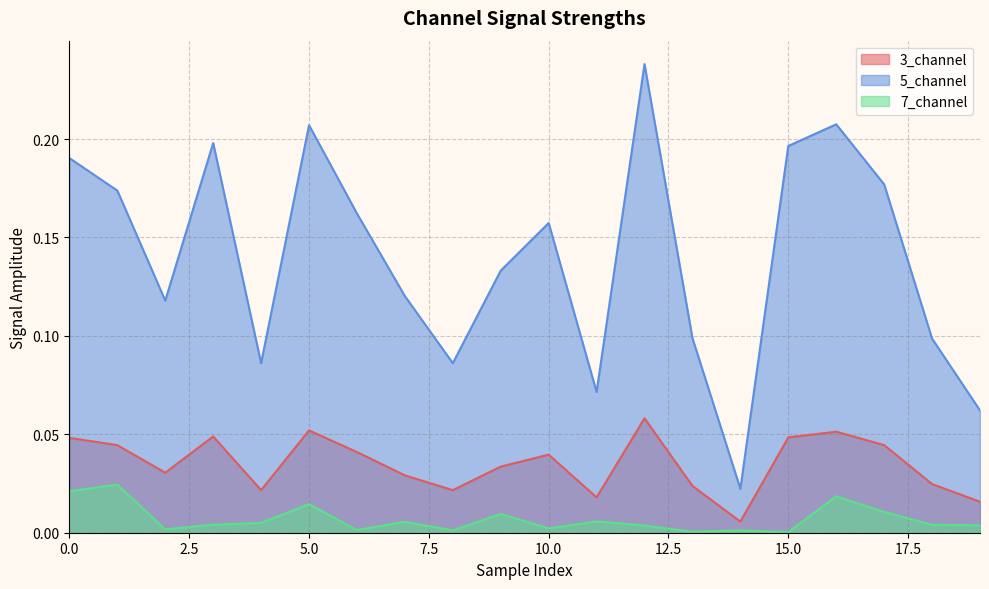

In 5_channel, how many points are lower than both neighbors (excluding endpoints)?

5